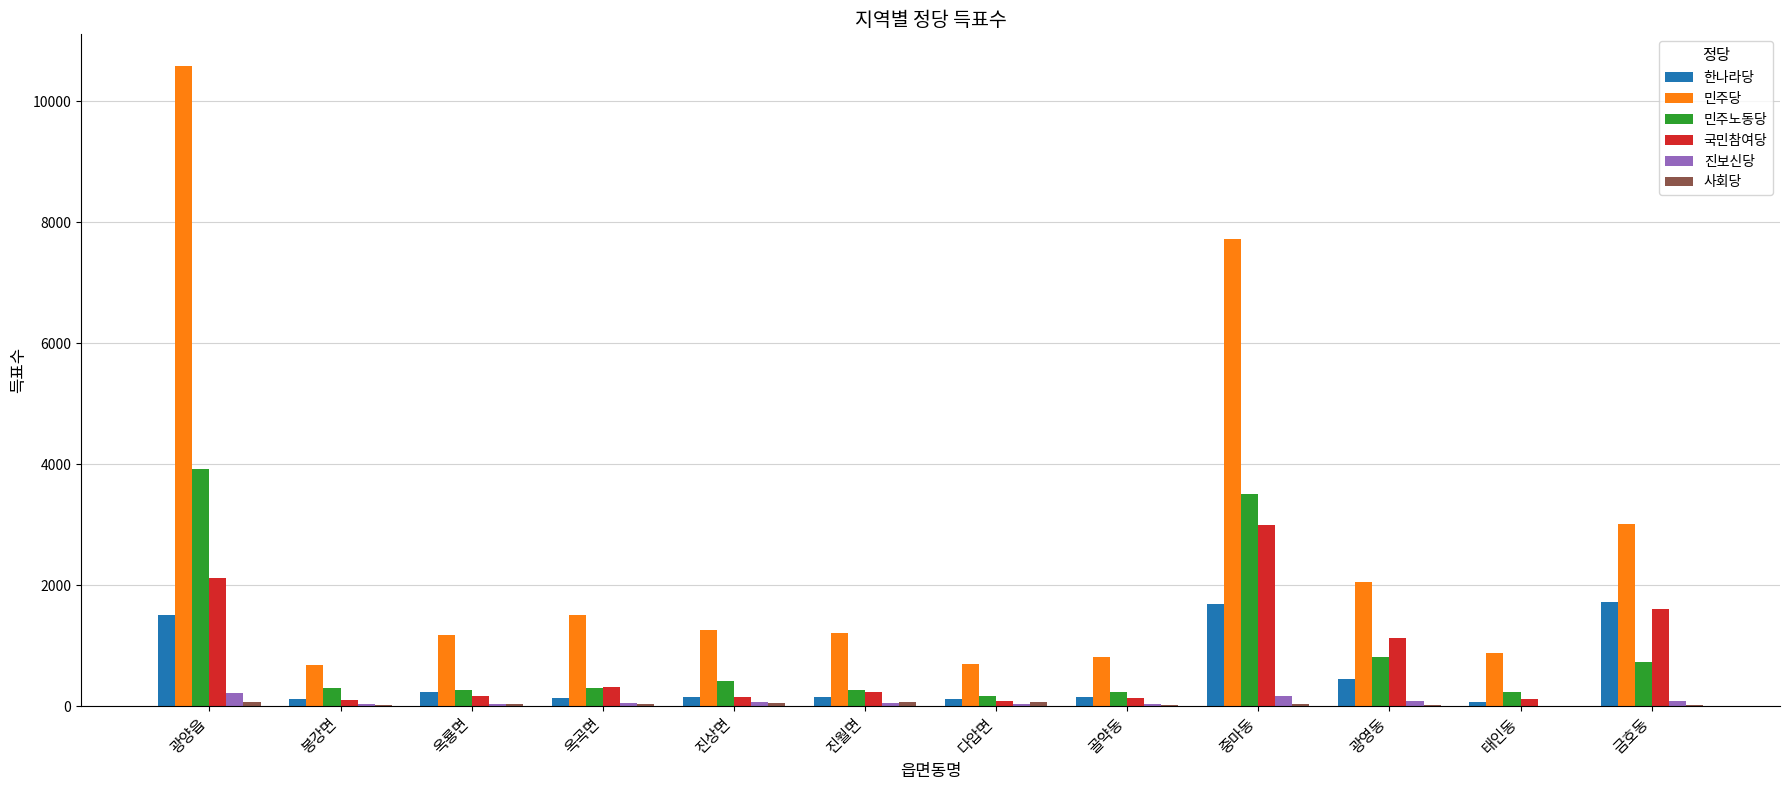

How many distinct data groups are displayed?

6